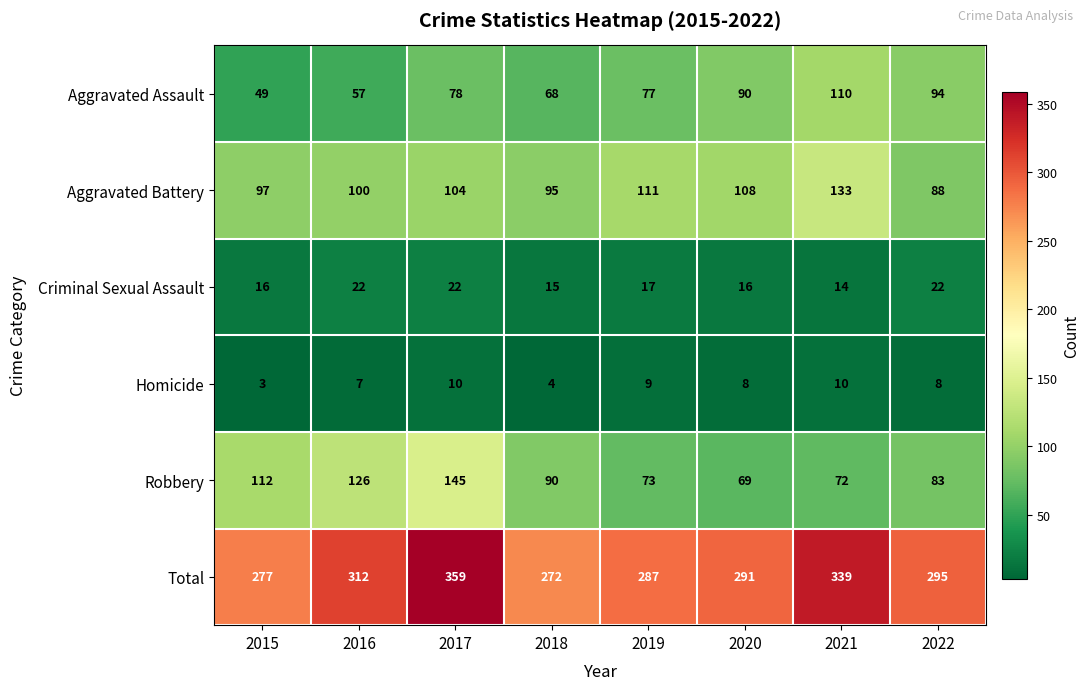

What is the smallest value displayed?

3